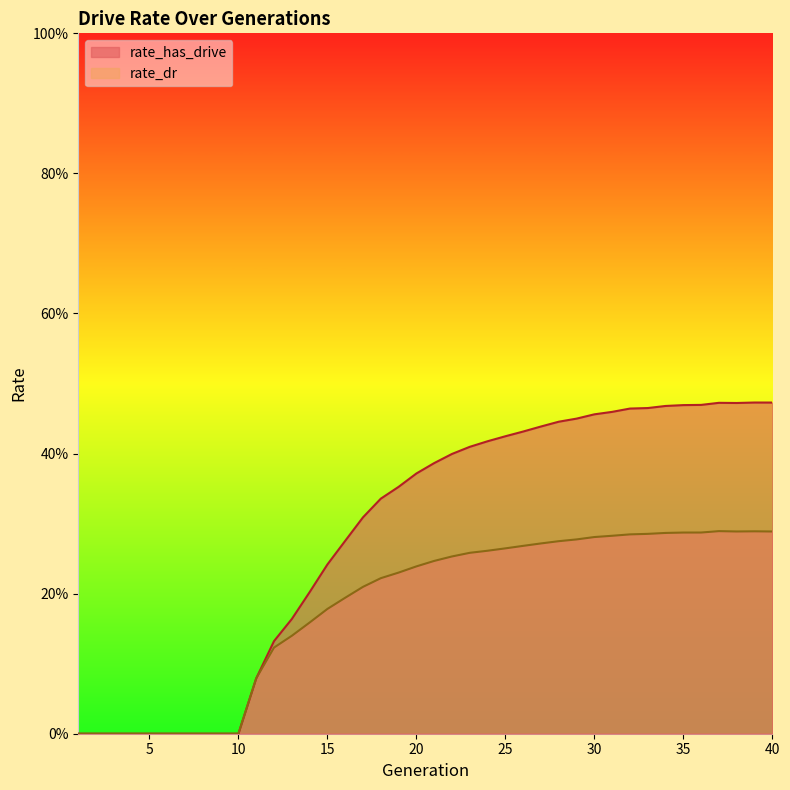

How many positive values does the rate_dr series have?

30